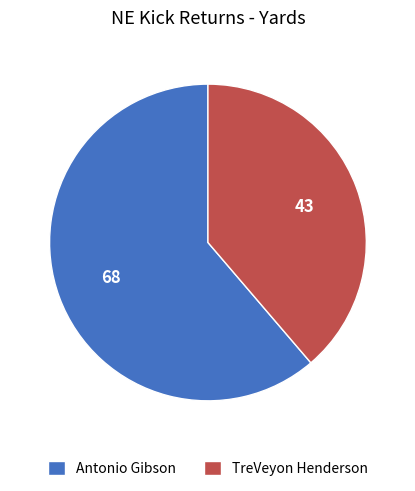

What is the ratio of the value at TreVeyon Henderson to the value at Antonio Gibson?

0.6